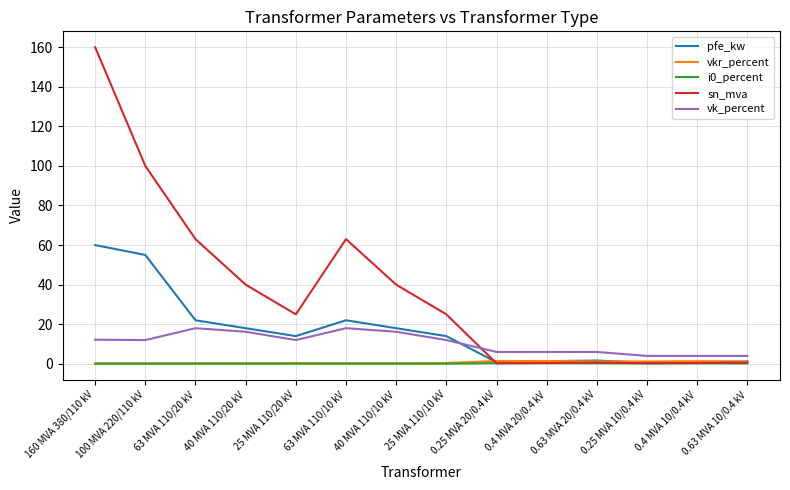

Is the value of pfe_kw at 25 MVA 110/10 kV greater than the value of vkr_percent at 25 MVA 110/10 kV?

Yes